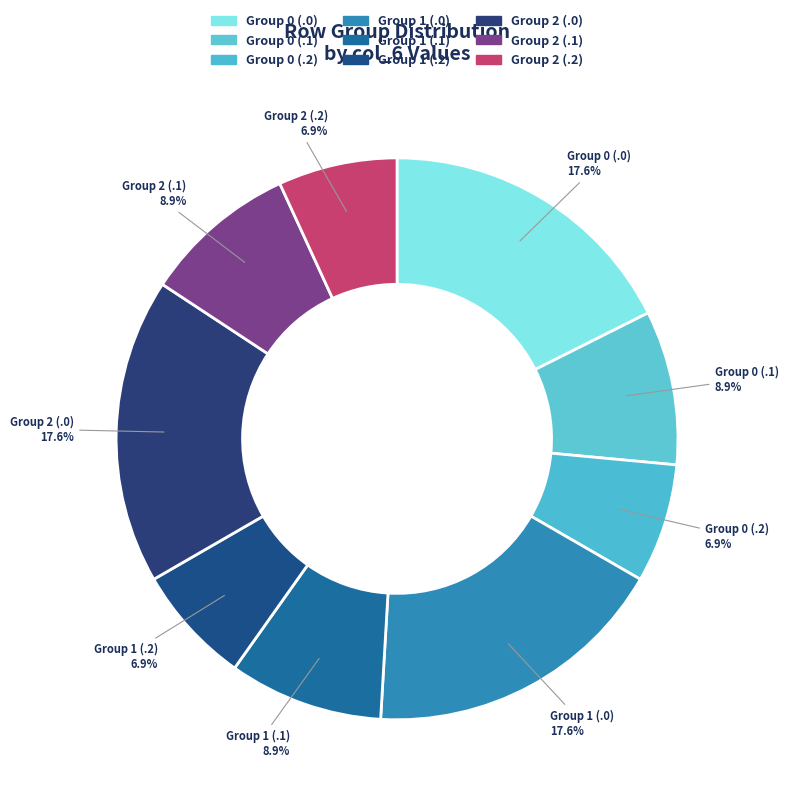

How many slices are in this pie chart?

9